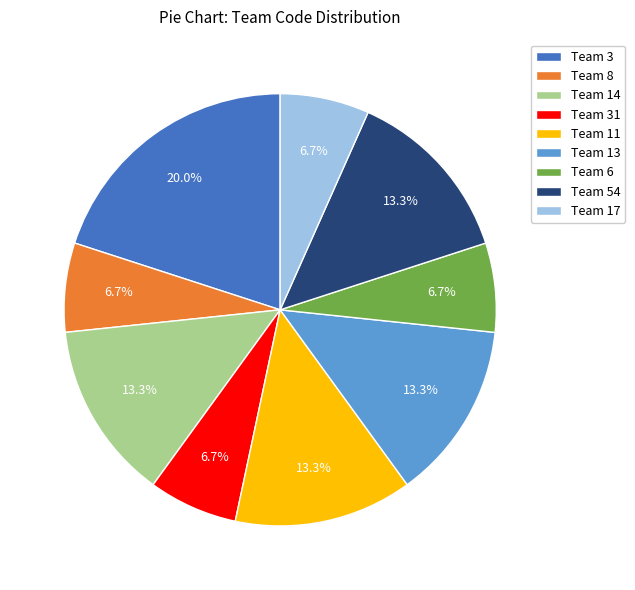

Does Team 3 account for over 50% of the chart?

No